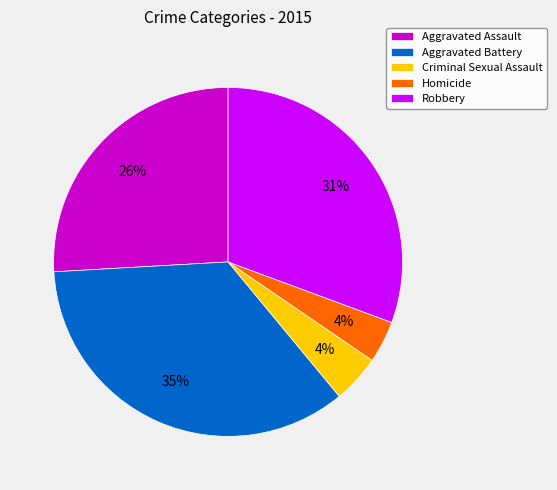

To the nearest percent, what is the difference between the Aggravated Assault and Aggravated Battery slice percentages?

9%